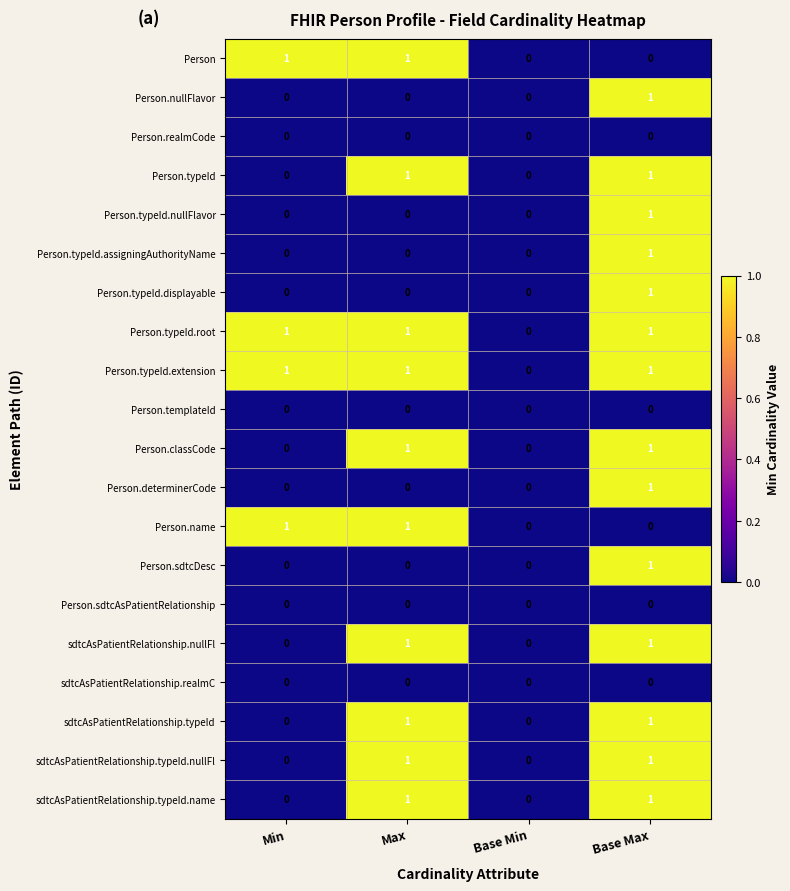

Count the number of categories in the chart.

4